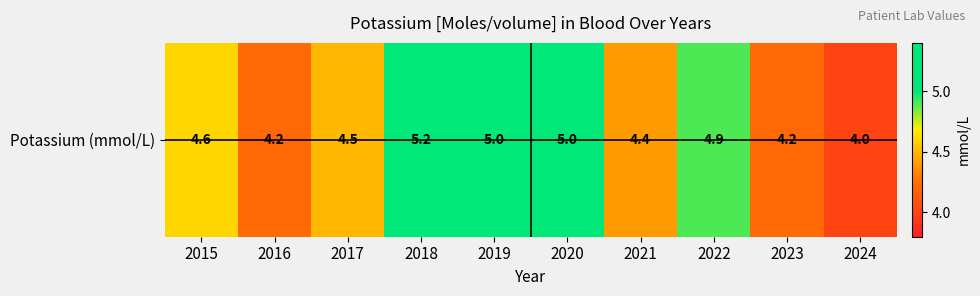

What is the ratio of the value at 2024 to the value at 2019?

0.8